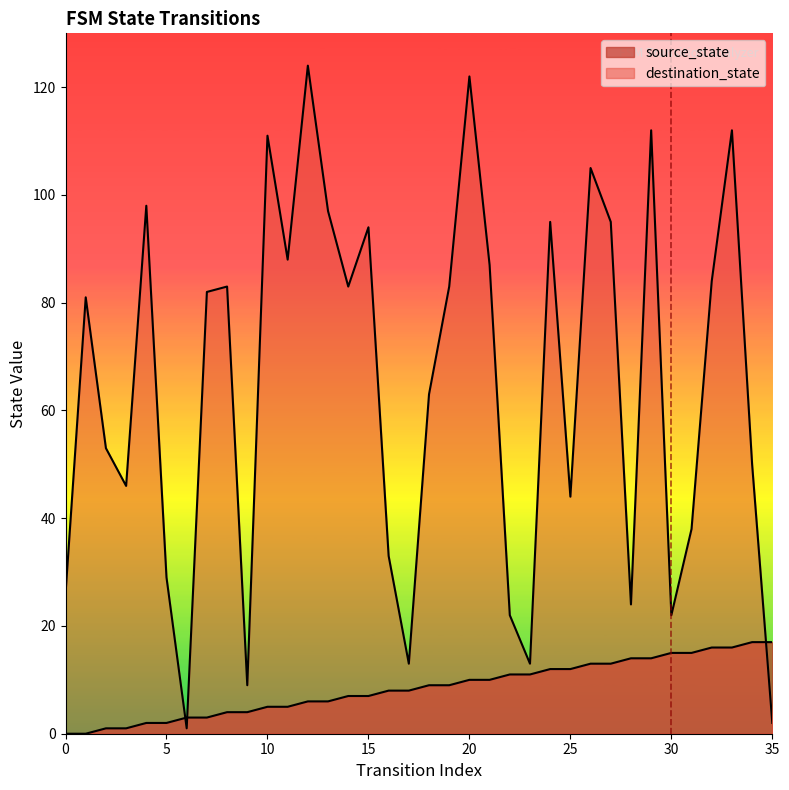

What is the total value across all series at 27?

108